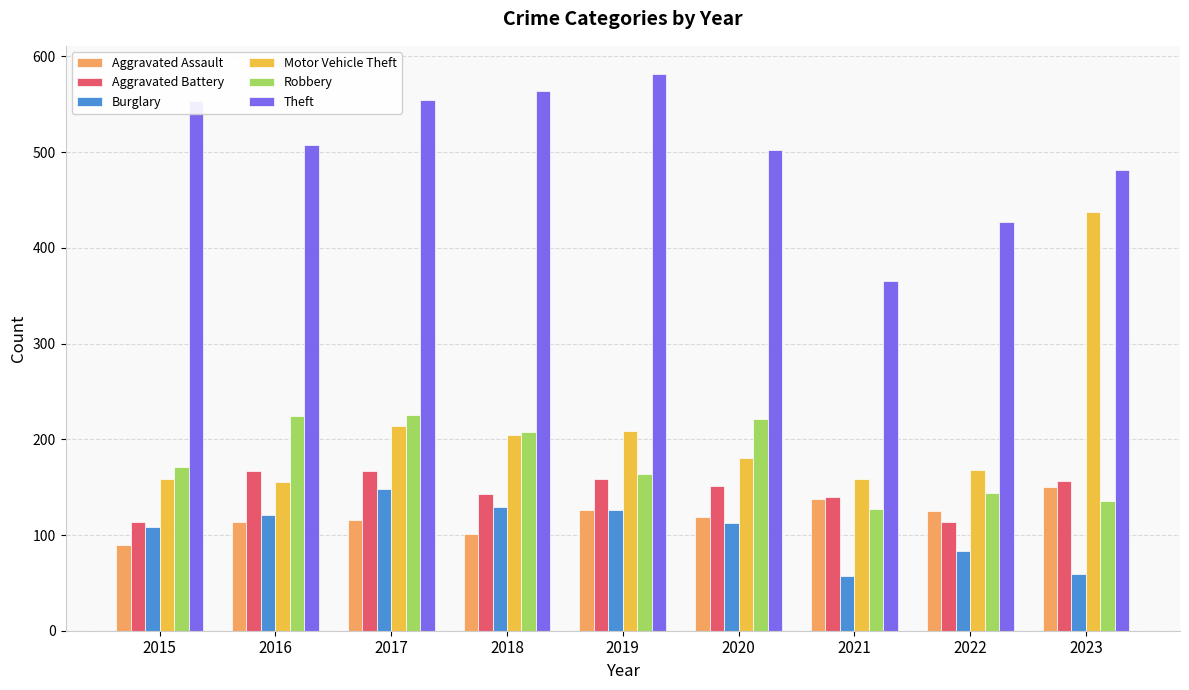

The Robbery series shows 127 at 2021. True or false?

True